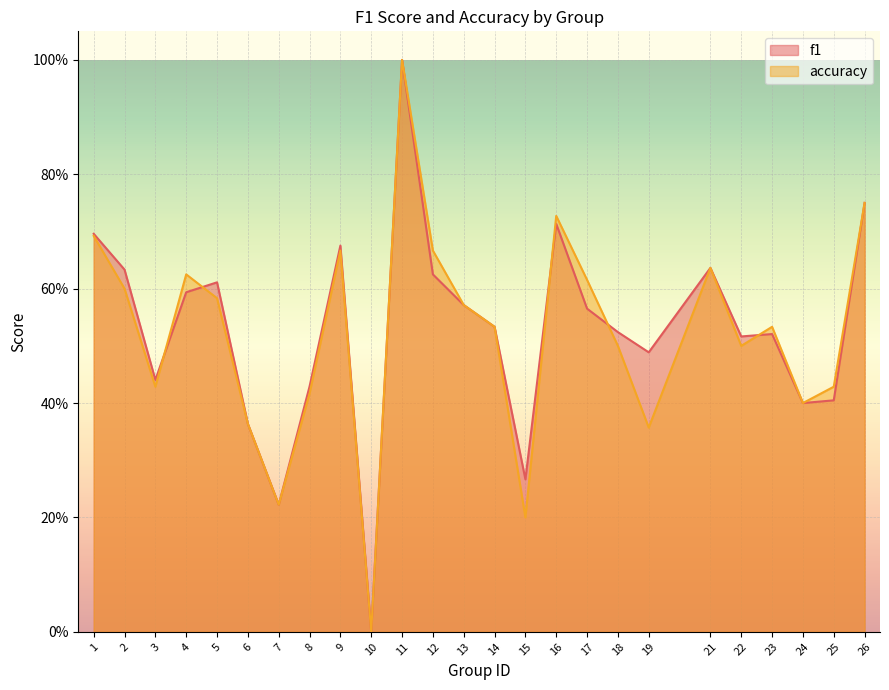

Reading left to right, transcribe all the data shown in this chart.

f1: 0.7	0.6	0.4	0.6	0.6	0.4	0.2	0.4	0.7	0.0	1.0	0.6	0.6	0.5	0.3	0.7	0.6	0.5	0.5	0.6	0.5	0.5	0.4	0.4	0.8
accuracy: 0.7	0.6	0.4	0.6	0.6	0.4	0.2	0.4	0.7	0.0	1.0	0.7	0.6	0.5	0.2	0.7	0.6	0.5	0.4	0.6	0.5	0.5	0.4	0.4	0.8